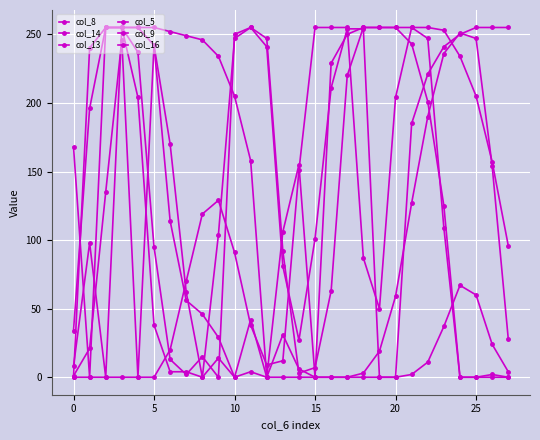

Which category has the highest value across all series?

11